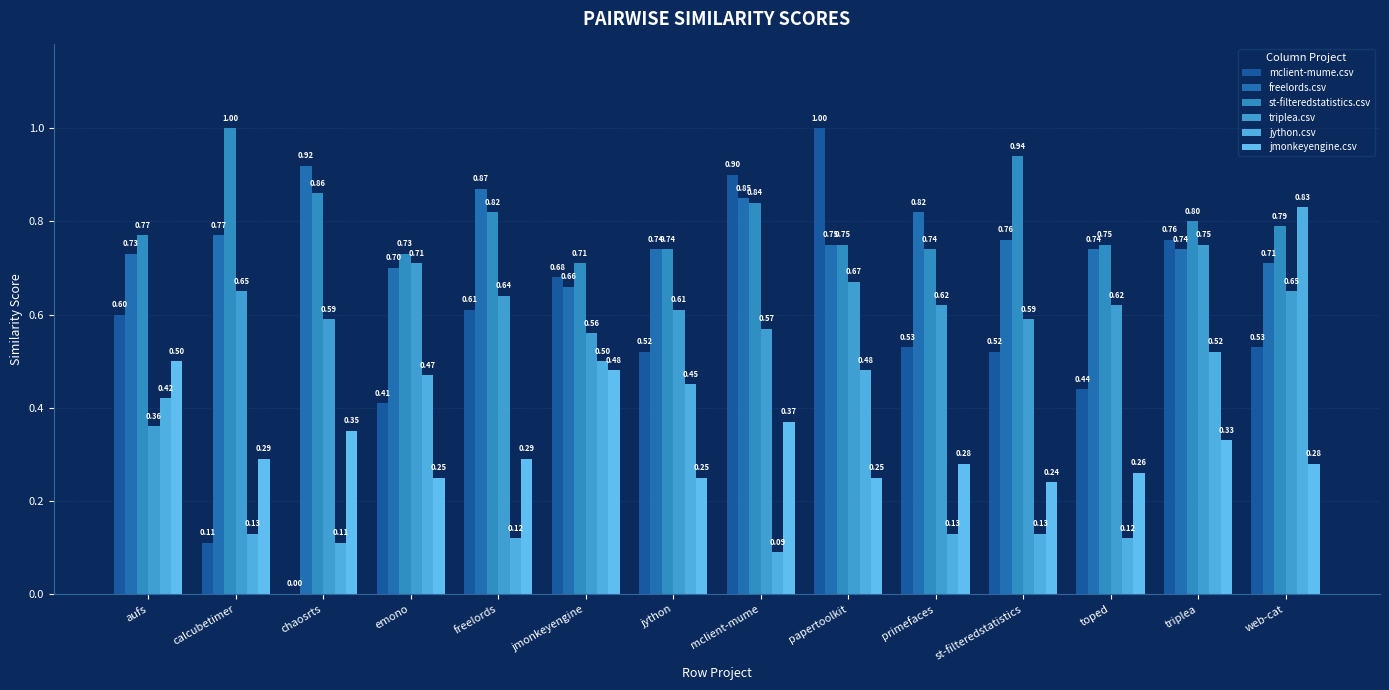

Between freelords and papertoolkit, which series saw the biggest shift?

mclient-mume.csv